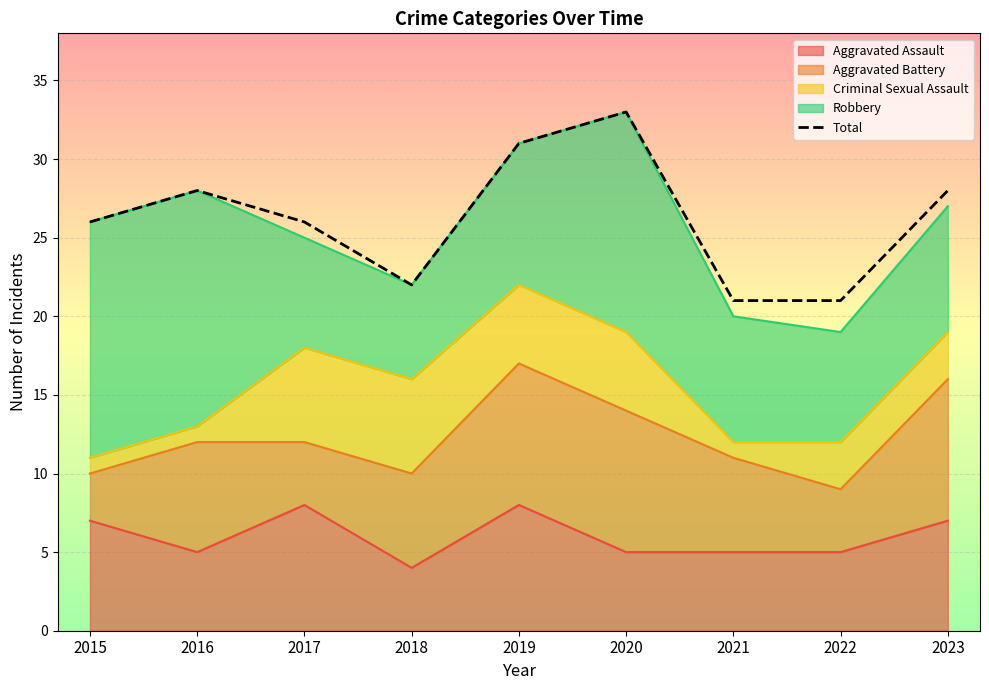

What is the value of the 1st point from the left?

26